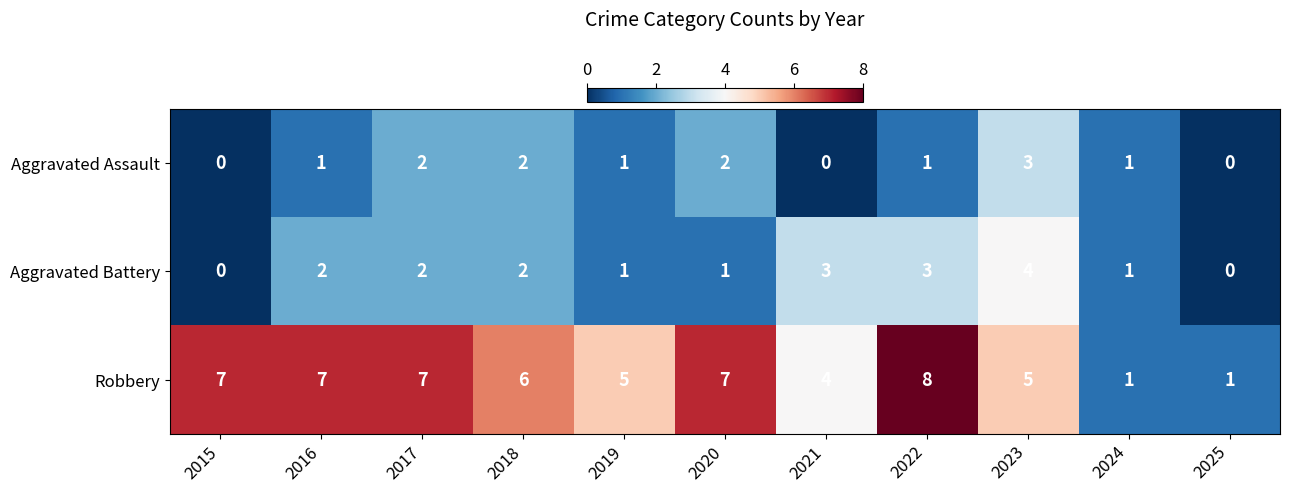

How many positive values does the Aggravated Assault series have?

8